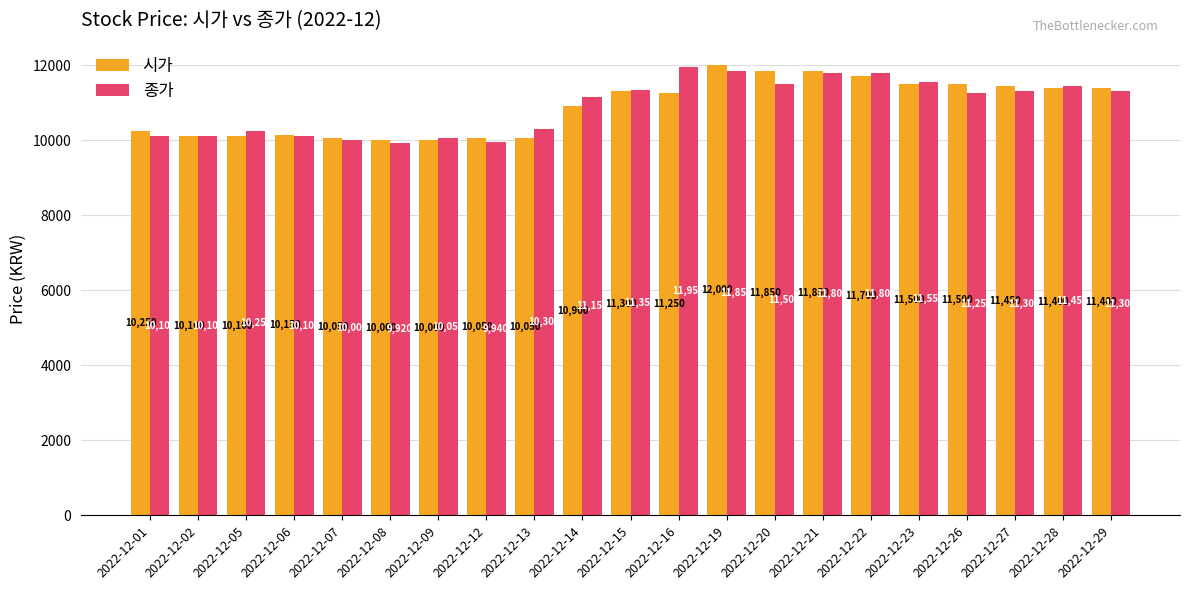

At 2022-12-13, list the series in order from smallest to largest.

시가, 종가